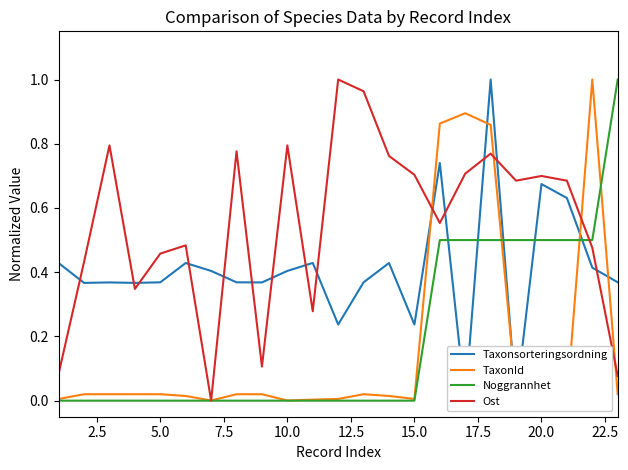

True or false: Noggrannhet has a value of 0.0 at 15.0.

True